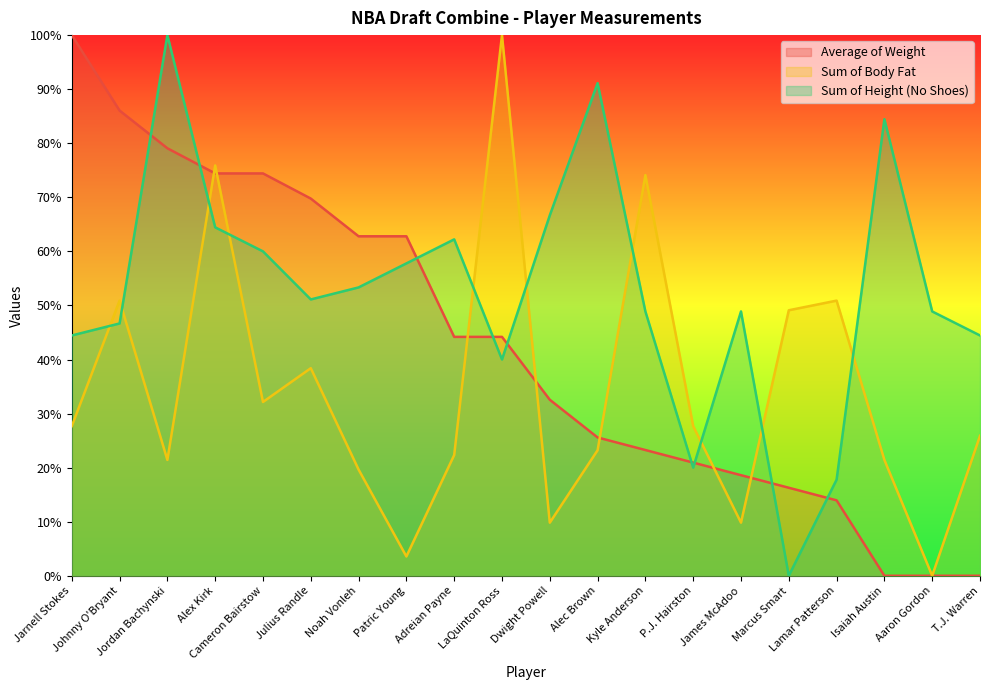

Reading left to right, transcribe all the data shown in this chart.

Average of Weight: Jarnell Stokes=100.0	Johnny O'Bryant=86.0	Jordan Bachynski=79.1	Alex Kirk=74.4	Cameron Bairstow=74.4	Julius Randle=69.8	Noah Vonleh=62.8	Patric Young=62.8	Adreian Payne=44.2	LaQuinton Ross=44.2	Dwight Powell=32.6	Alec Brown=25.6	Kyle Anderson=23.3	P.J. Hairston=20.9	James McAdoo=18.6	Marcus Smart=16.3	Lamar Patterson=14.0	Isaiah Austin=0.0	Aaron Gordon=0.0	T.J. Warren=0.0
Sum of Body Fat: Jarnell Stokes=27.7	Johnny O'Bryant=50.9	Jordan Bachynski=21.4	Alex Kirk=75.9	Cameron Bairstow=32.1	Julius Randle=38.4	Noah Vonleh=19.6	Patric Young=3.6	Adreian Payne=22.3	LaQuinton Ross=100.0	Dwight Powell=9.8	Alec Brown=23.2	Kyle Anderson=74.1	P.J. Hairston=27.7	James McAdoo=9.8	Marcus Smart=49.1	Lamar Patterson=50.9	Isaiah Austin=21.4	Aaron Gordon=0.0	T.J. Warren=25.9
Sum of Height (No Shoes): Jarnell Stokes=44.4	Johnny O'Bryant=46.7	Jordan Bachynski=100.0	Alex Kirk=64.4	Cameron Bairstow=60.0	Julius Randle=51.1	Noah Vonleh=53.3	Patric Young=57.8	Adreian Payne=62.2	LaQuinton Ross=40.0	Dwight Powell=66.7	Alec Brown=91.1	Kyle Anderson=48.9	P.J. Hairston=20.0	James McAdoo=48.9	Marcus Smart=0.0	Lamar Patterson=17.8	Isaiah Austin=84.4	Aaron Gordon=48.9	T.J. Warren=44.4